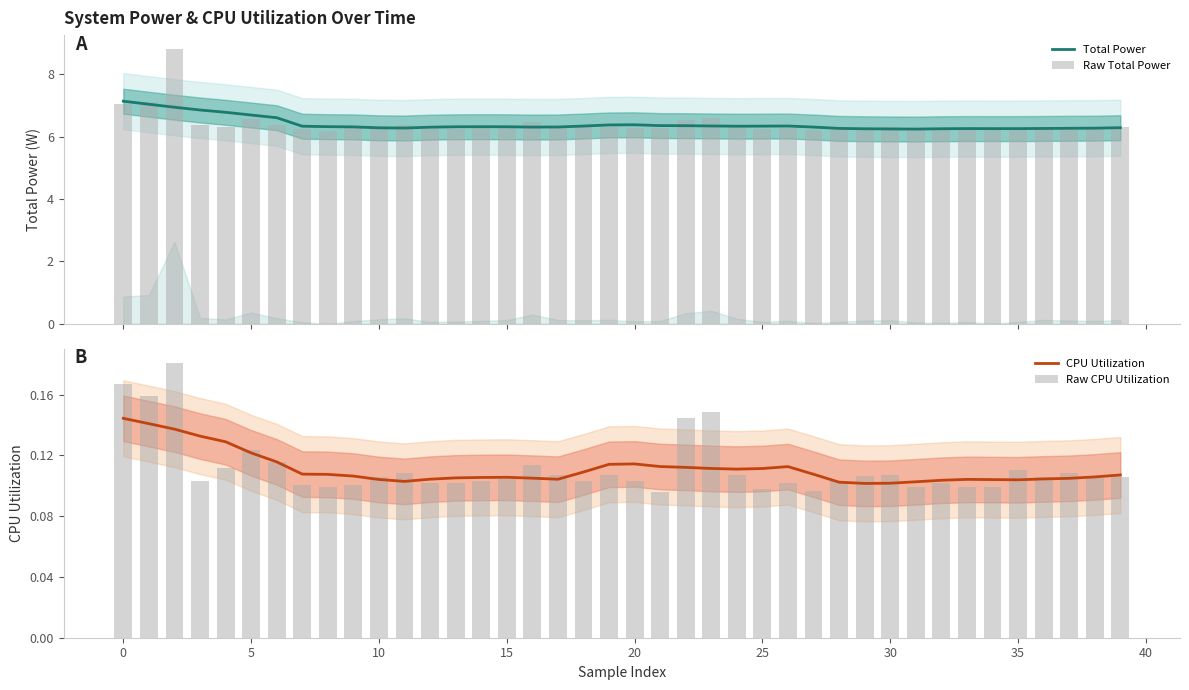

Between 23 and 25, which is larger?

25